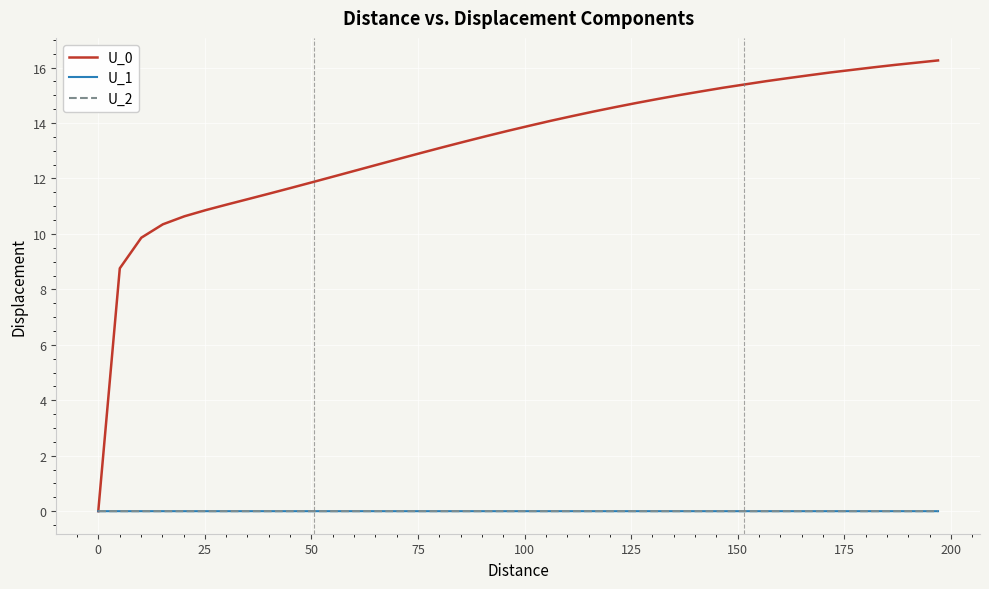

What is the greatest value displayed?

16.3